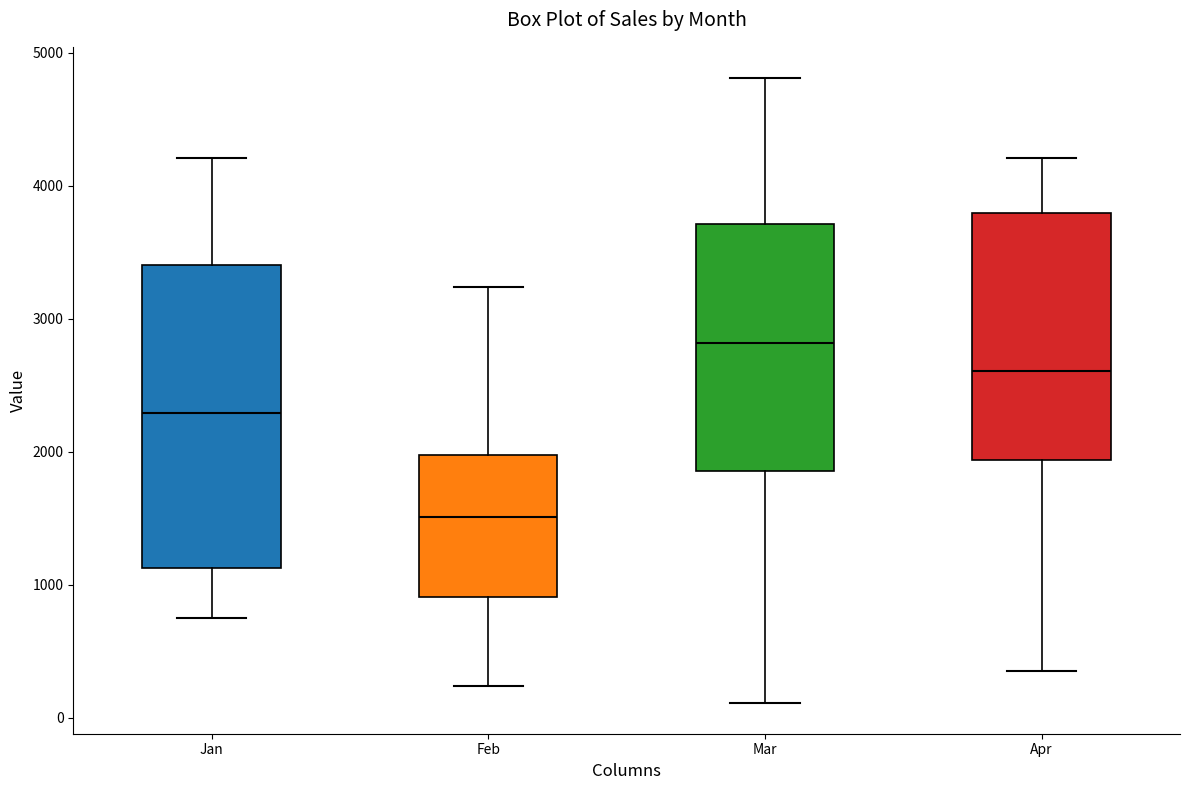

Reading left to right, transcribe this box plot: for each box, give where its median line is, the range the box spans, and where its two whiskers end, as read against the y-axis. The values are not printed on the chart, so give them approximately, as read against the axis.

Jan: median 2300, box 1100 to 3400, whiskers 800 to 4200
Feb: median 1500, box 900 to 2000, whiskers 200 to 3200
Mar: median 2800, box 1900 to 3700, whiskers 100 to 4800
Apr: median 2600, box 1900 to 3800, whiskers 400 to 4200